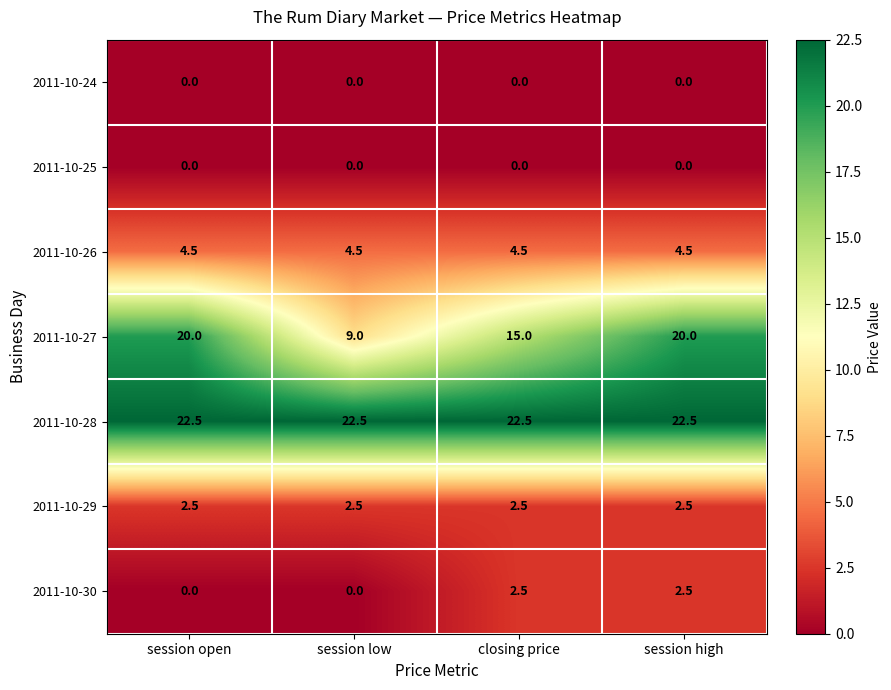

What is the greatest value displayed?

22.5